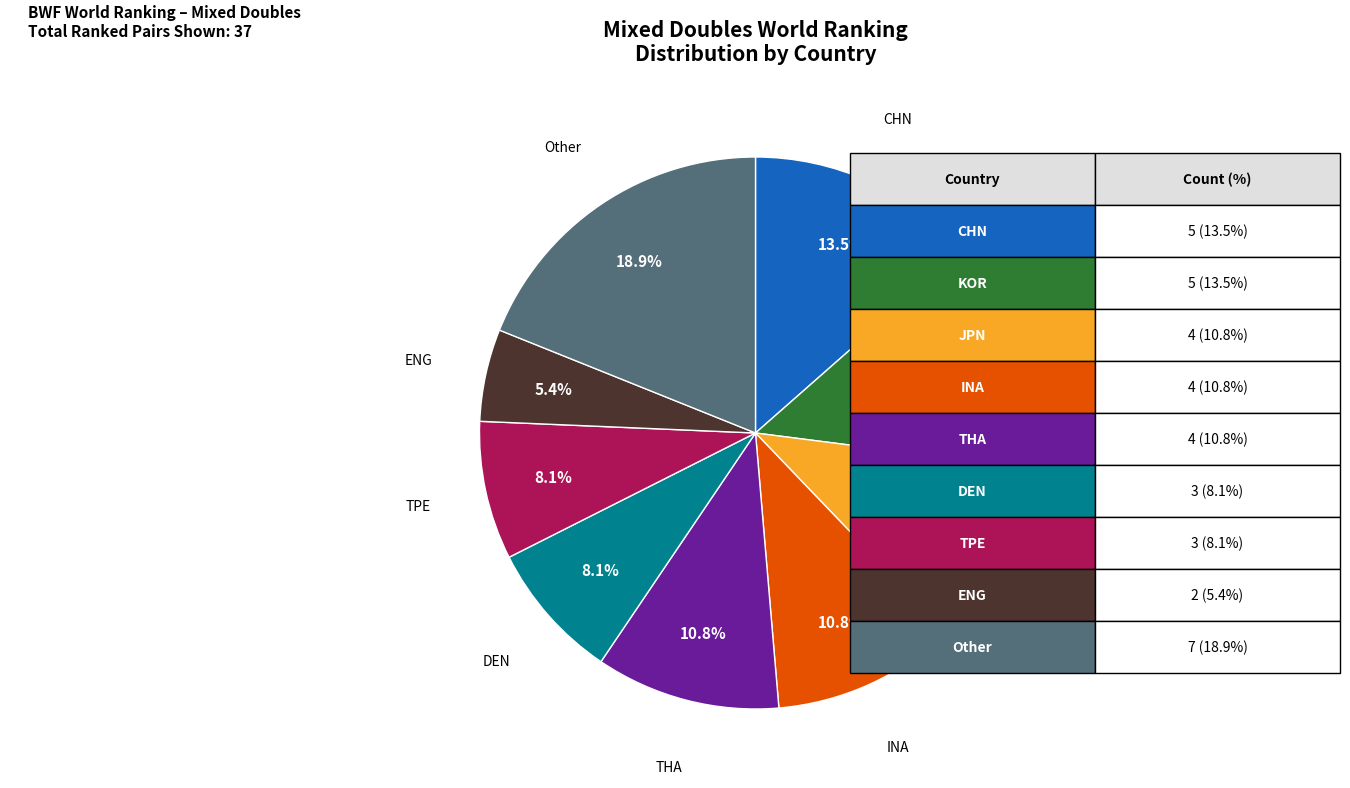

To the nearest percent, what is the average slice percentage?

11%